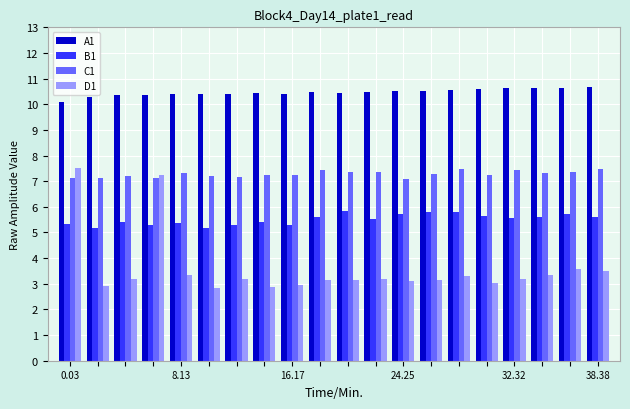

What are all the series names shown in the legend?

A1, B1, C1, D1